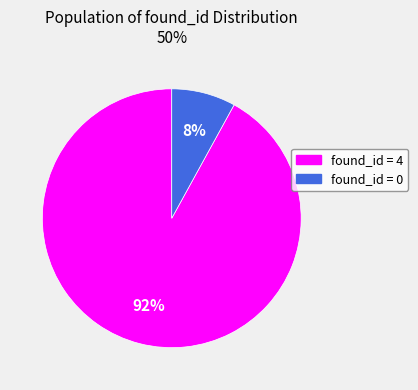

Between found_id = 0 and found_id = 4, which is larger?

found_id = 4